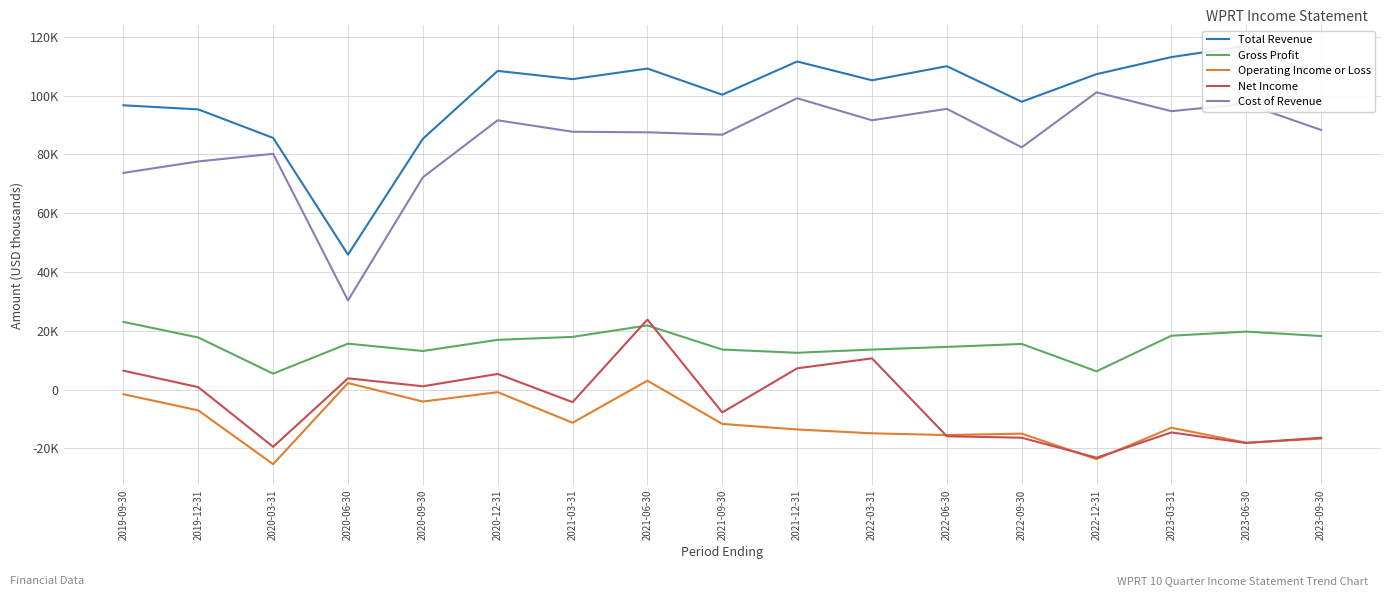

The Gross Profit series shows 3582 at 2020-12-31. True or false?

False